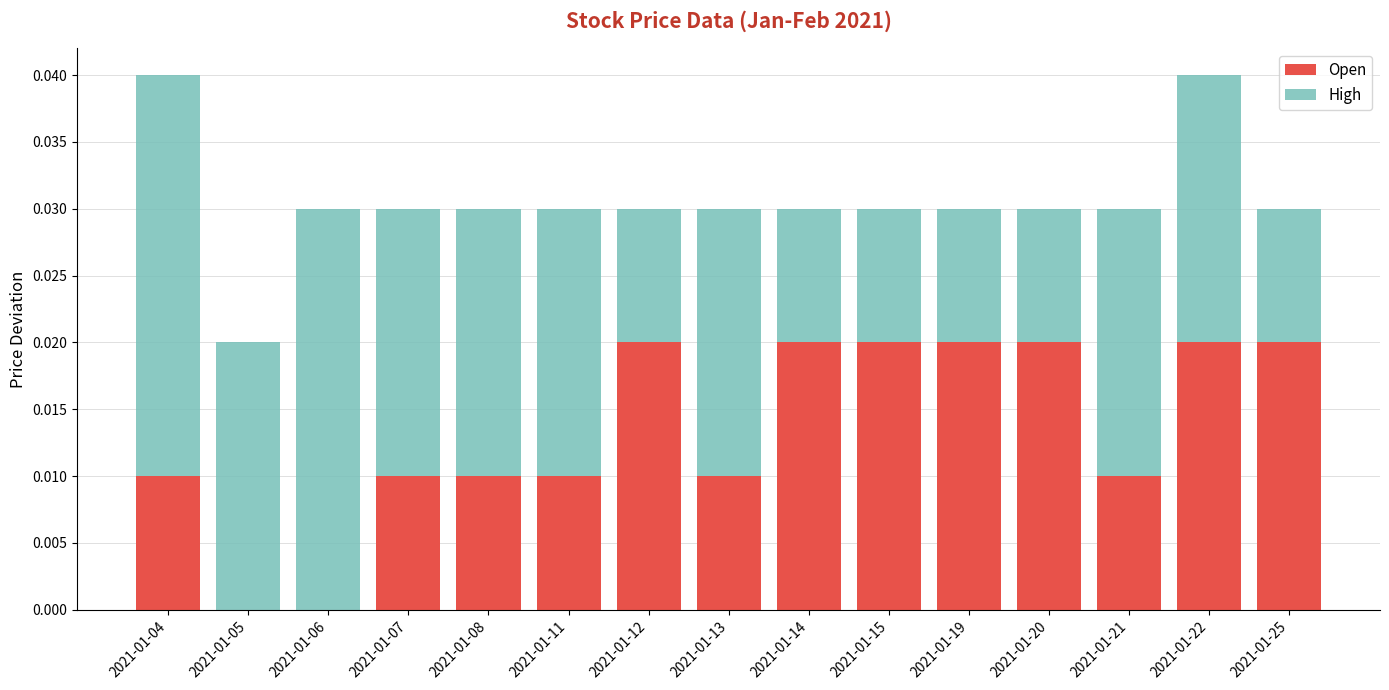

The value of Open at 2021-01-11 is 0.0. True or false?

True